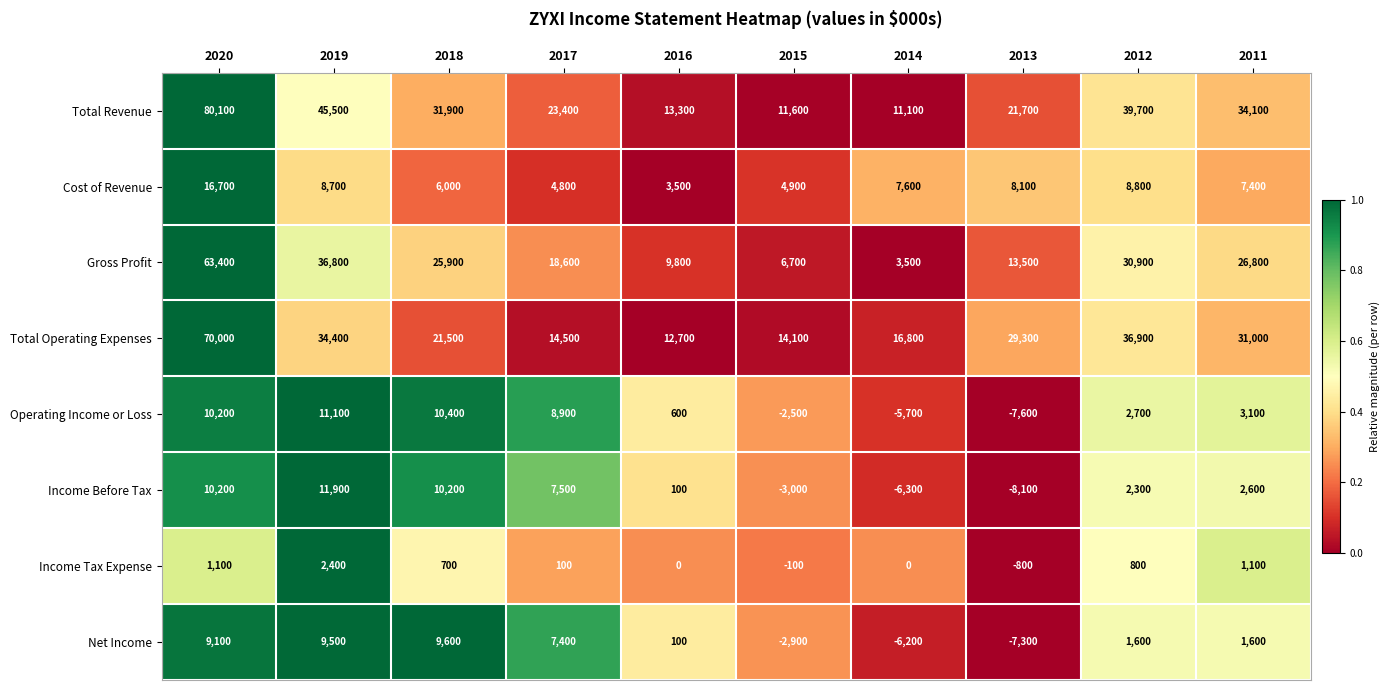

Between 2012 and 2011, which series saw the biggest shift?

Total Operating Expenses